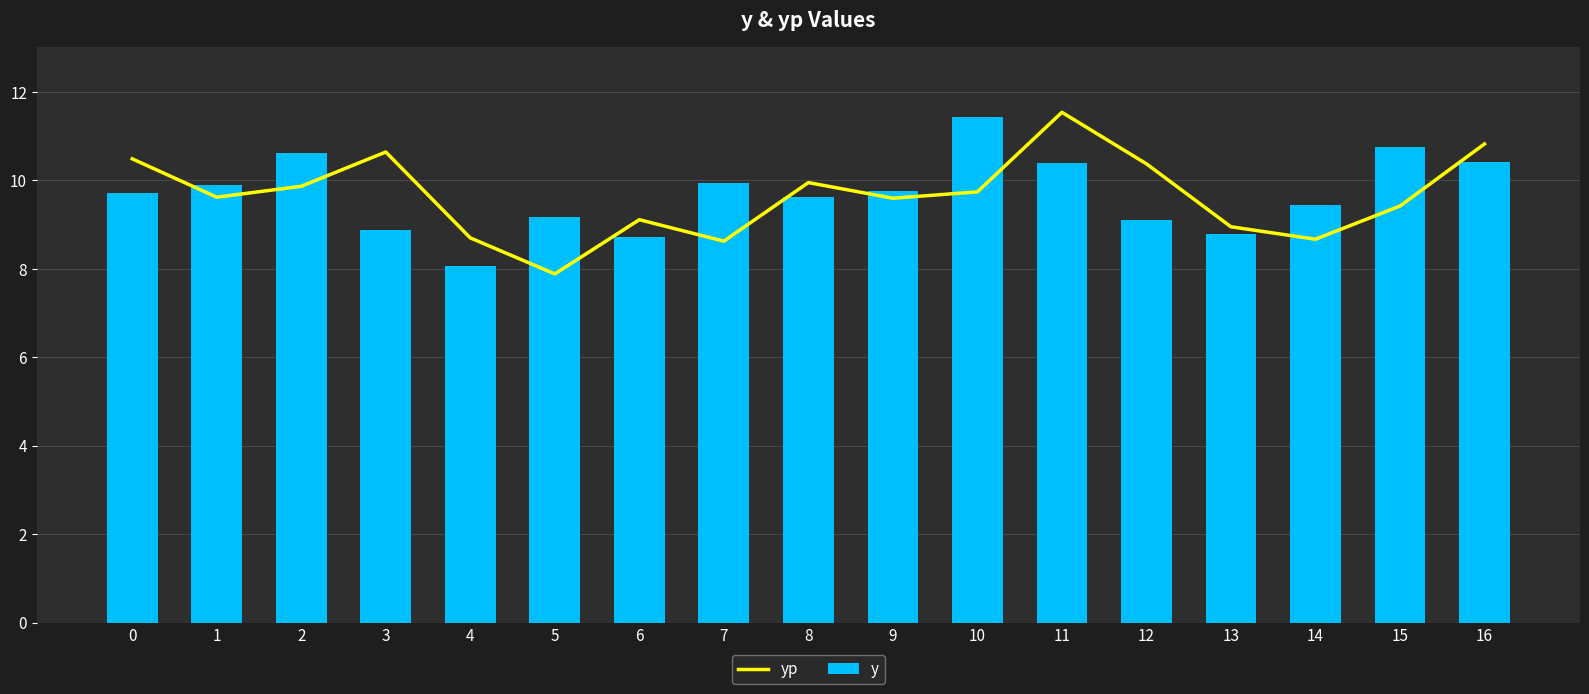

Rank the series by their average value, from highest to lowest.

y, yp